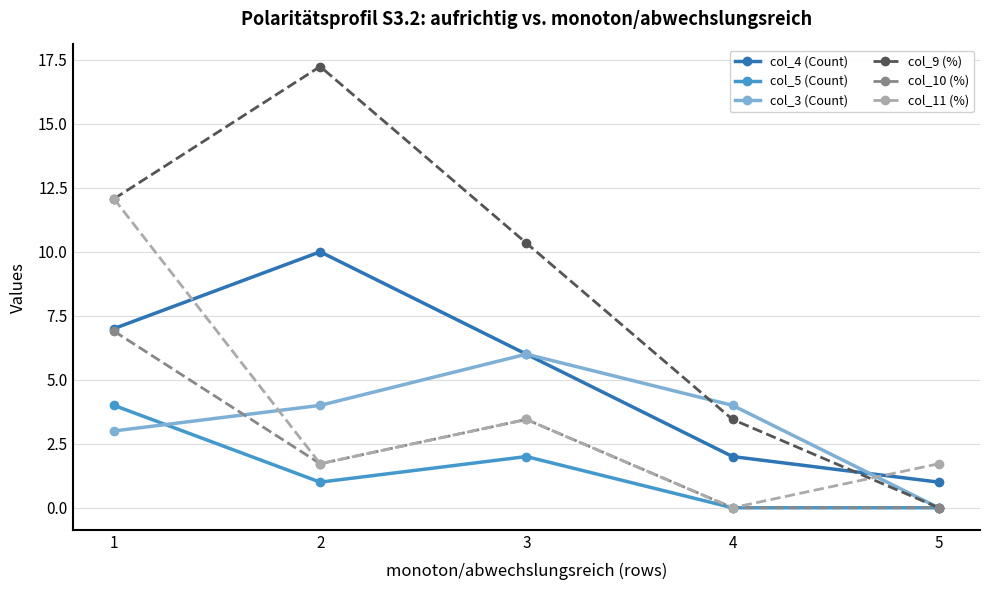

How many distinct data groups are displayed?

6